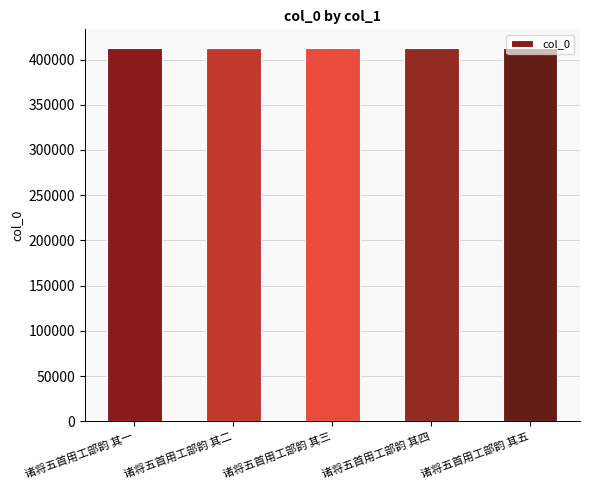

What is the average value?

412704